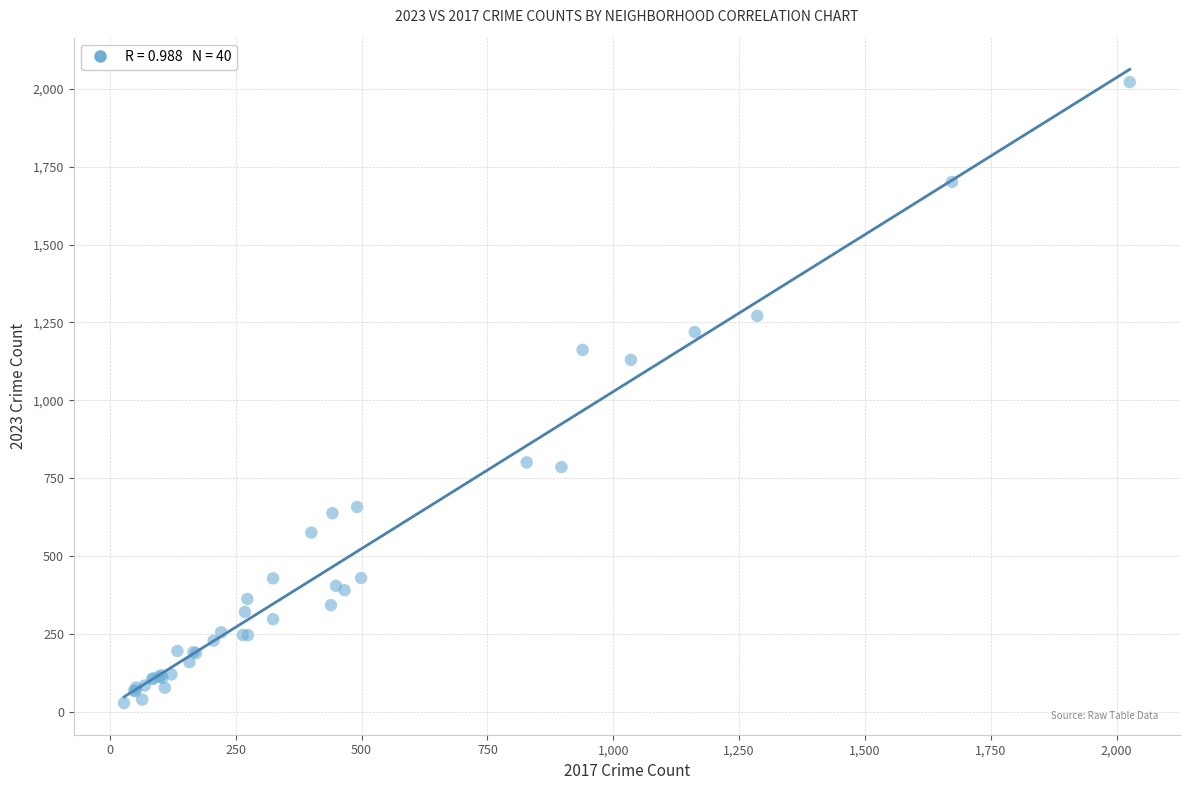

What Y value in the scatter plot is closest to 1025?

1130